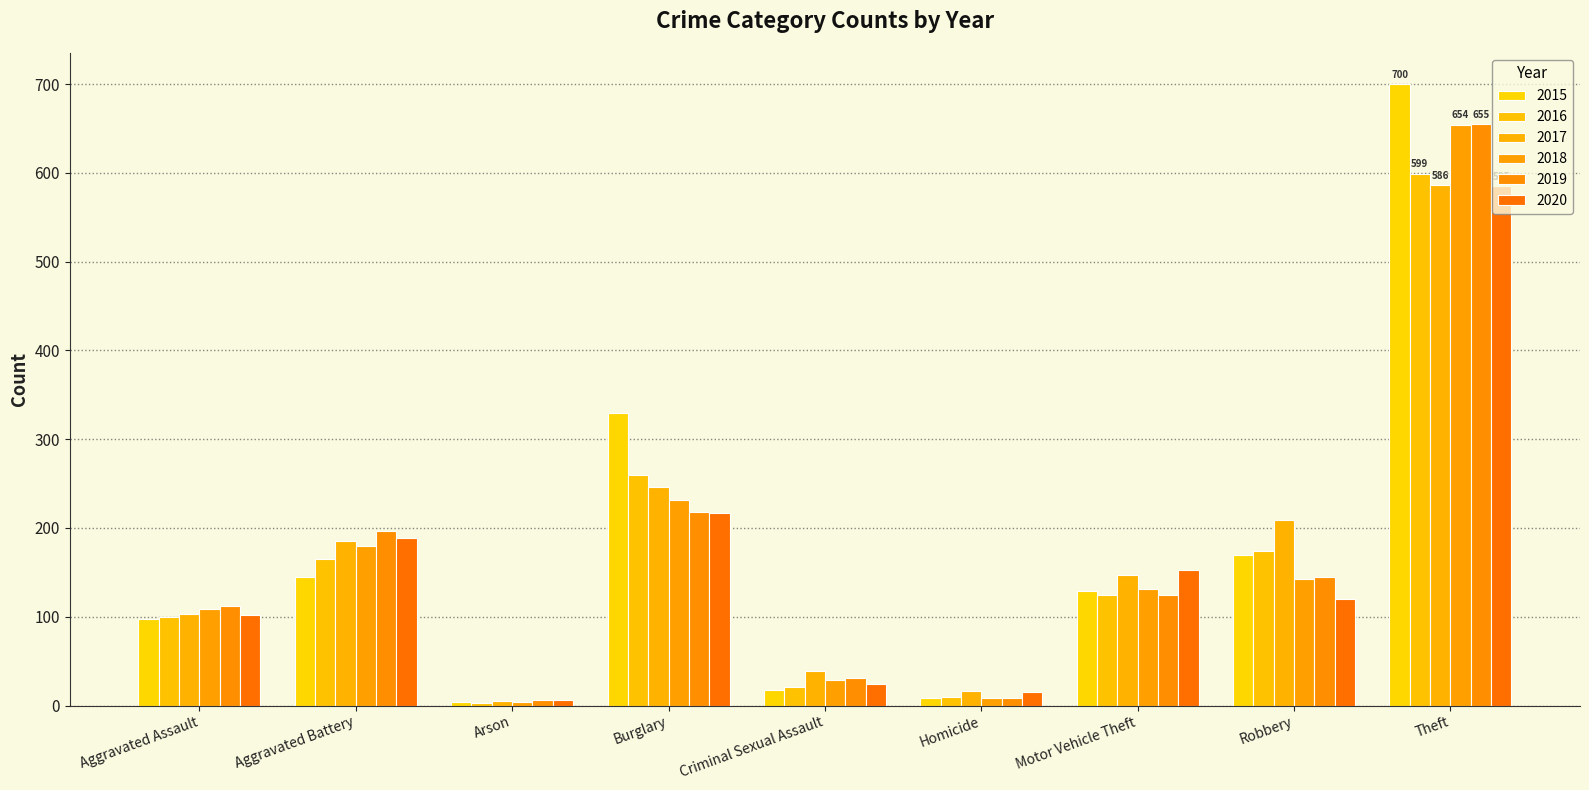

Where does the 2018 series first go above 131?

Aggravated Battery